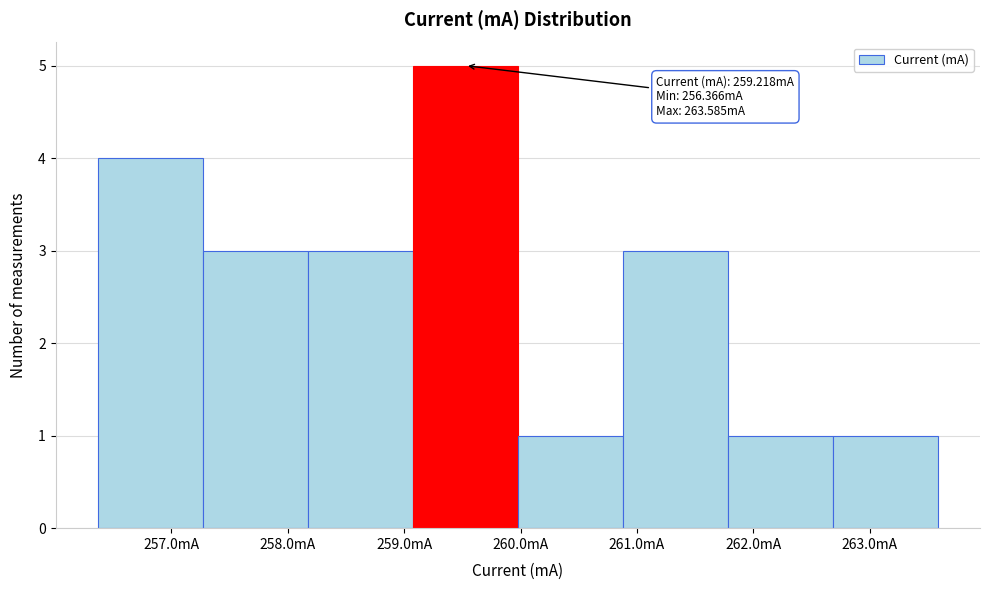

Over which range of the x-axis is the bar tallest?

259.1 to 260.0